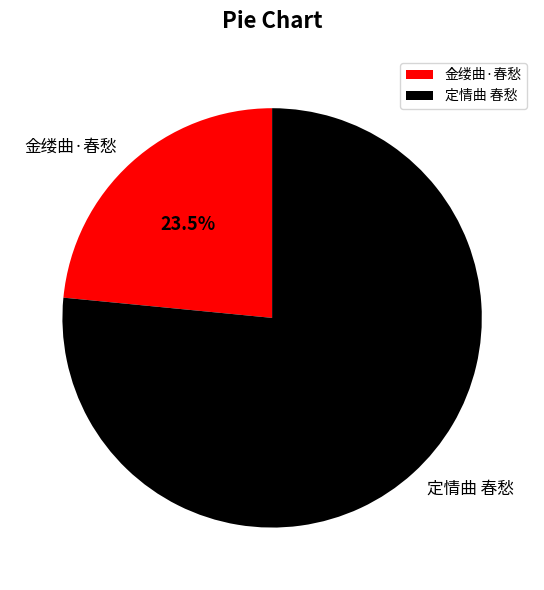

Do 定情曲 春愁 and 金缕曲·春愁 together represent more than half of the pie?

Yes